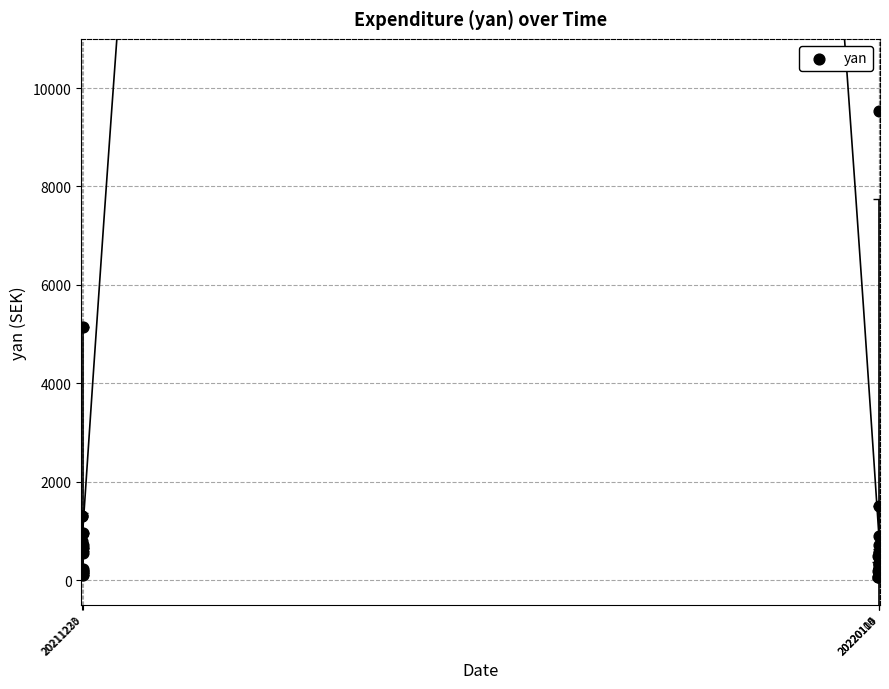

What Y value in the scatter plot is closest to 4791?

5148